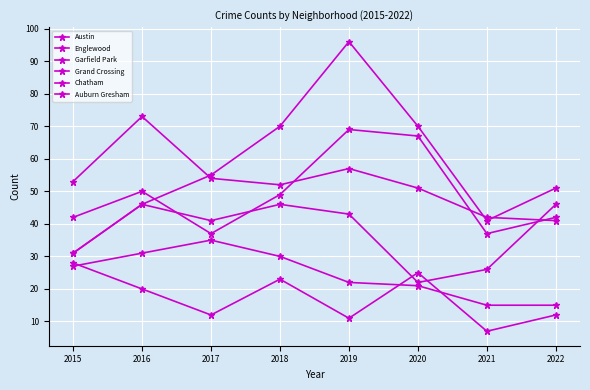

At which category does Englewood reach its first local peak?

2016